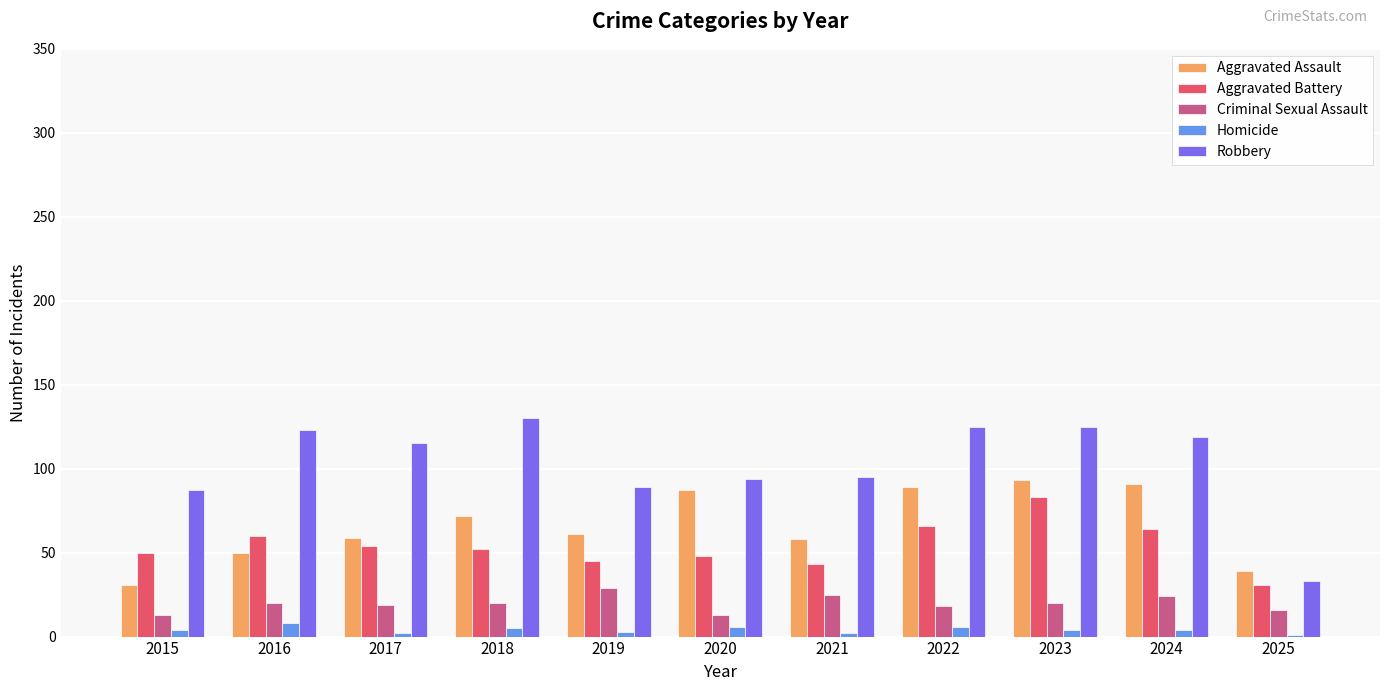

At which category is the sum across all series the highest?

2023